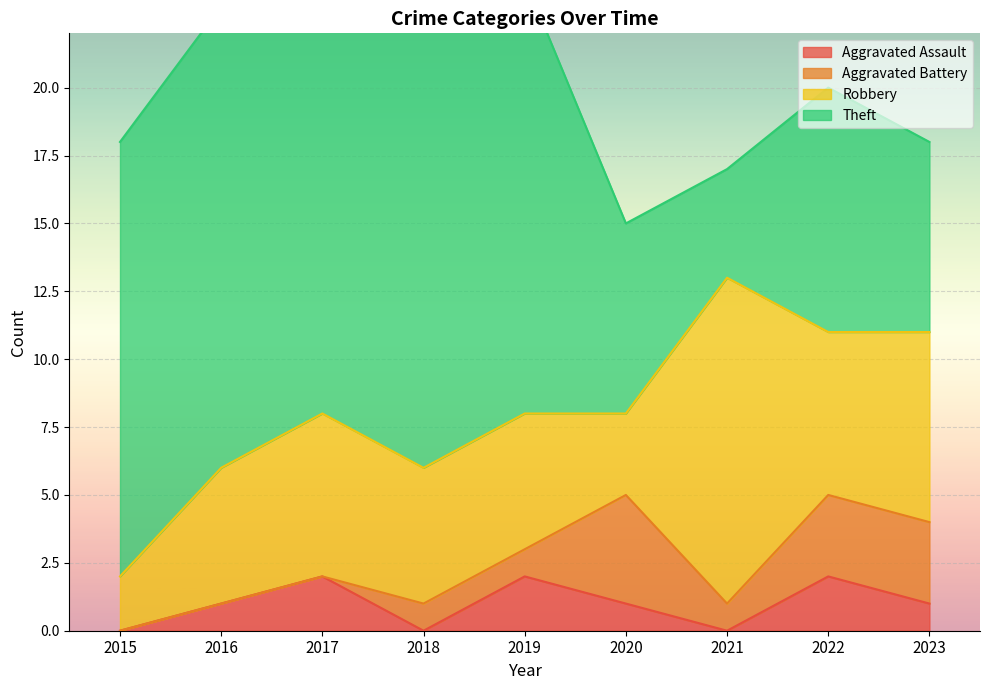

At which category does Robbery reach its first local valley?

2020